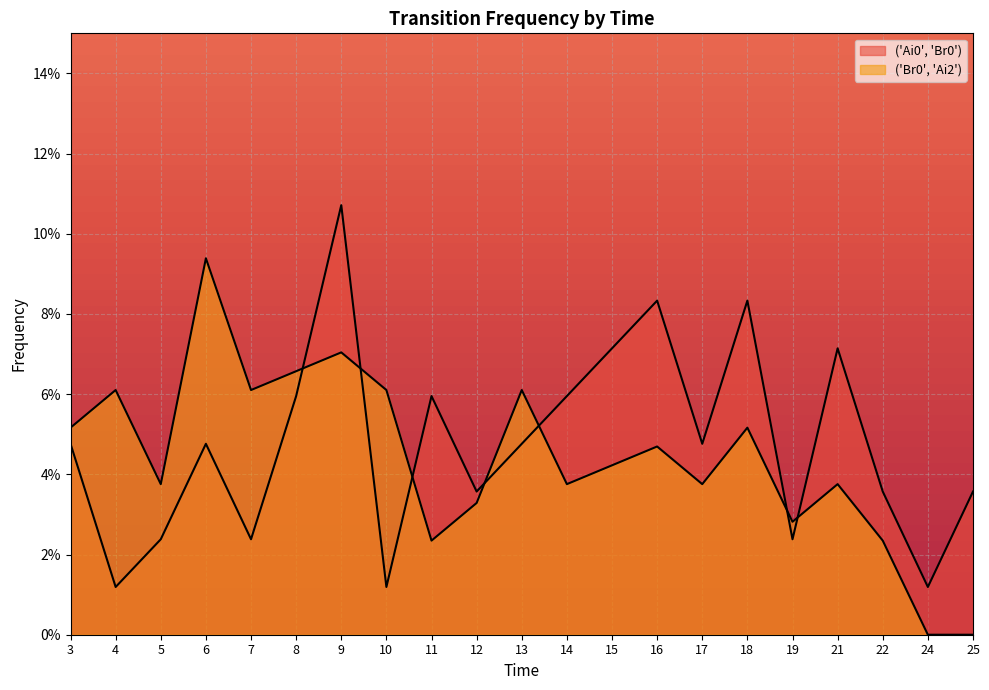

How many lines are shown in the chart?

2